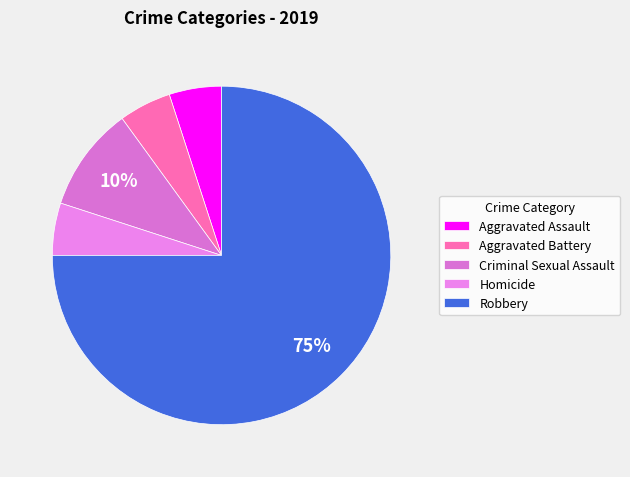

To the nearest percent, what percentage of the pie is Robbery?

75%